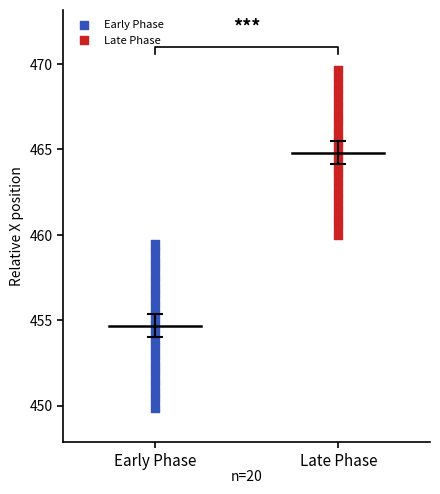

Which series has the largest Y range (max minus min)?

Early Phase